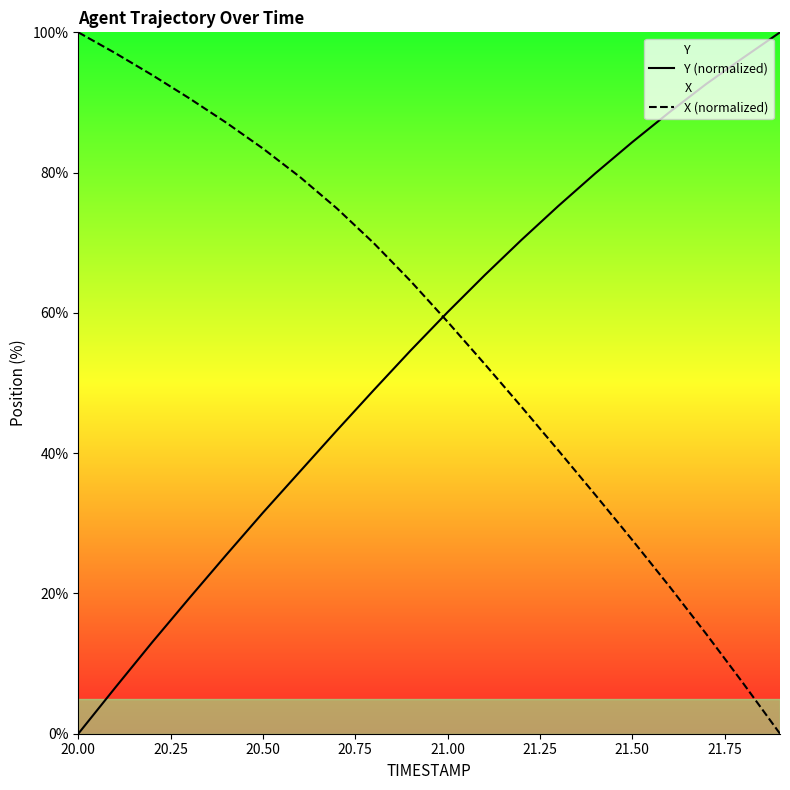

What is the highest value of the X (normalized) series?

100.0